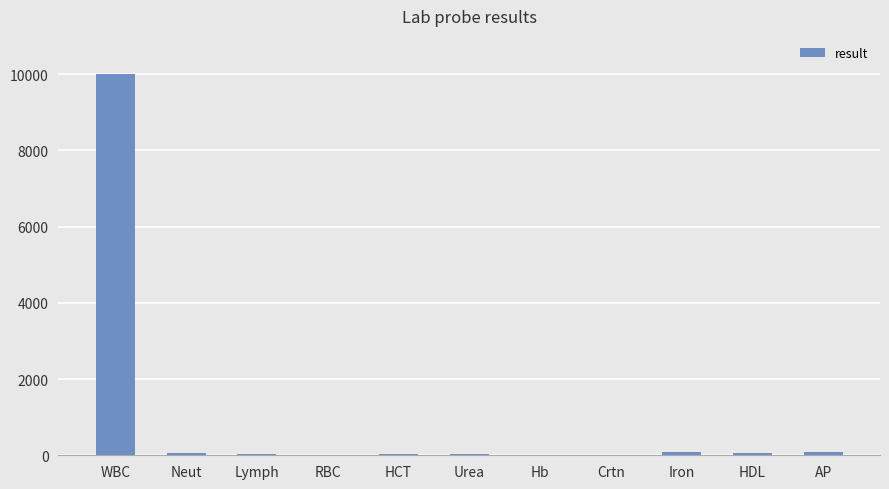

What is the difference between the values at Crtn and HDL?

61.9